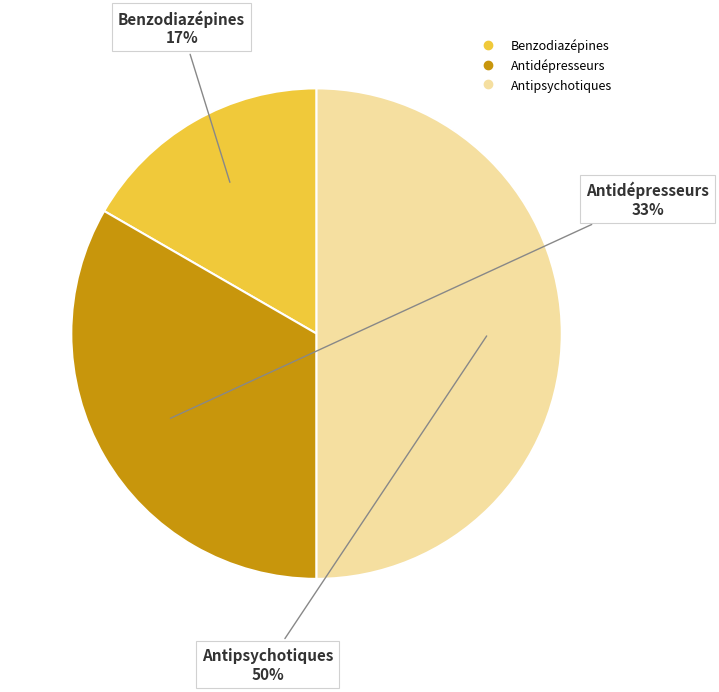

What is the smallest slice in the pie chart?

Benzodiazépines